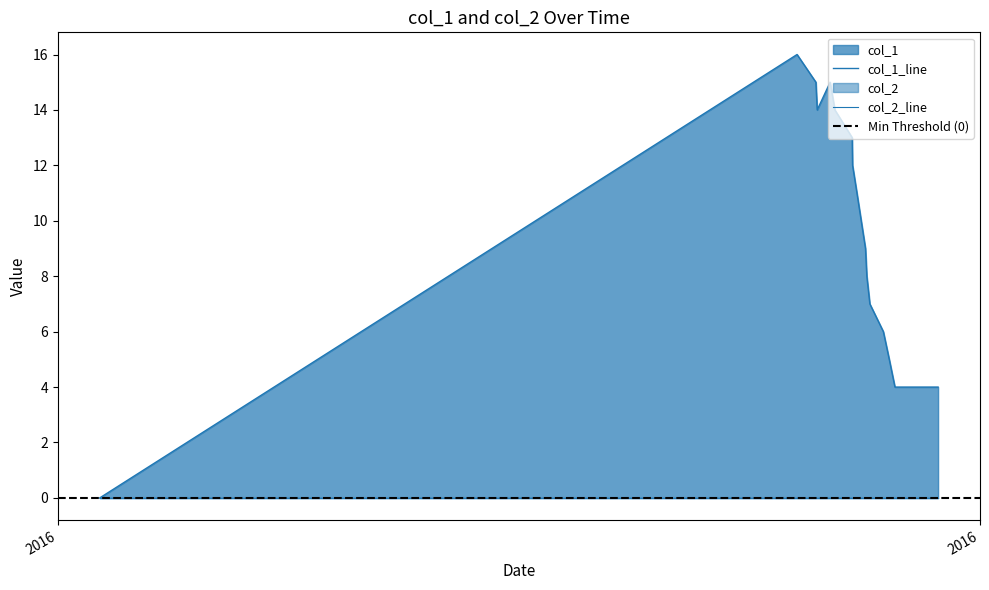

What is the average value?

10